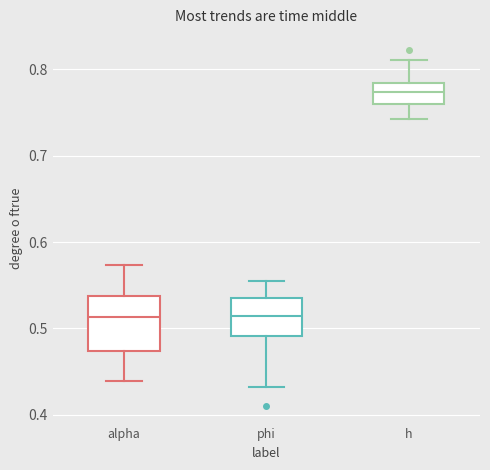

Where does the upper whisker of the box for phi end on the y-axis? The values are not printed on the chart, so give them approximately, as read against the axis.

0.55